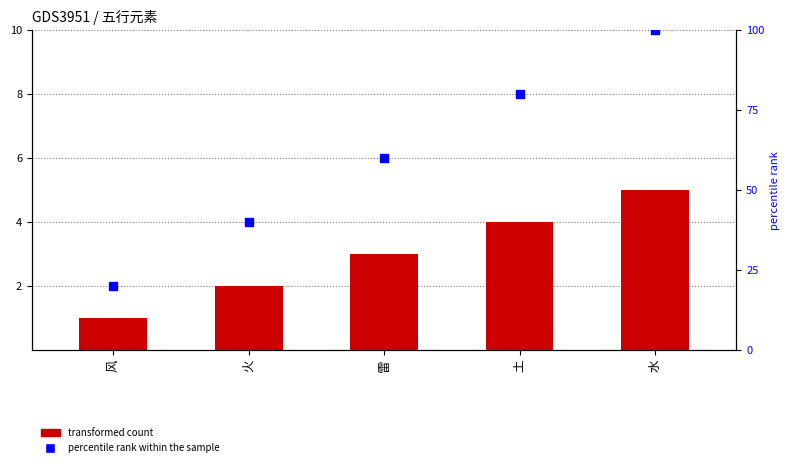

Which series reaches the minimum Y coordinate?

transformed count